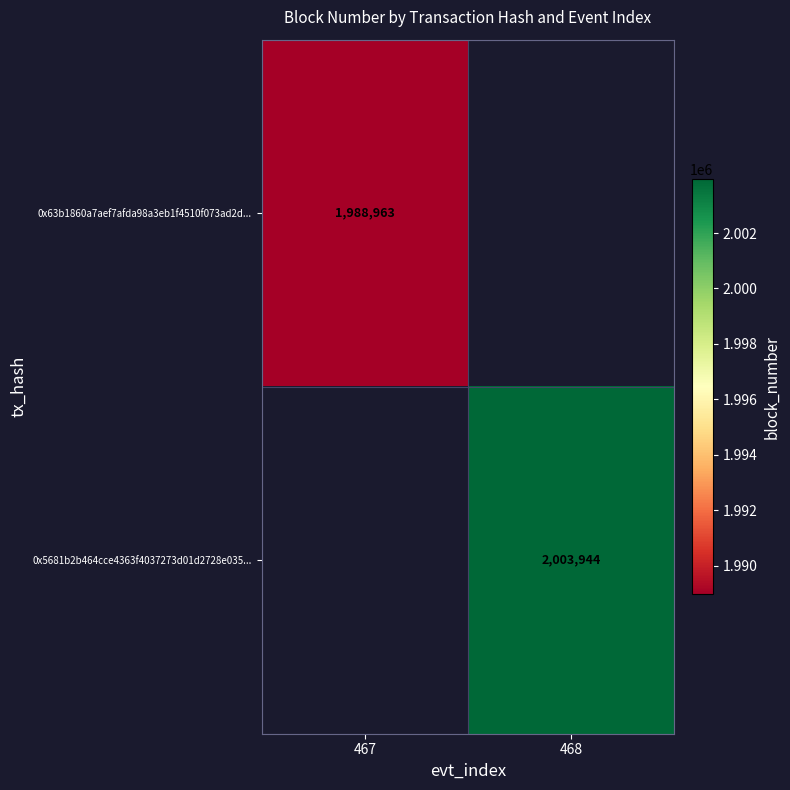

Between 467 and 468, which is larger?

468